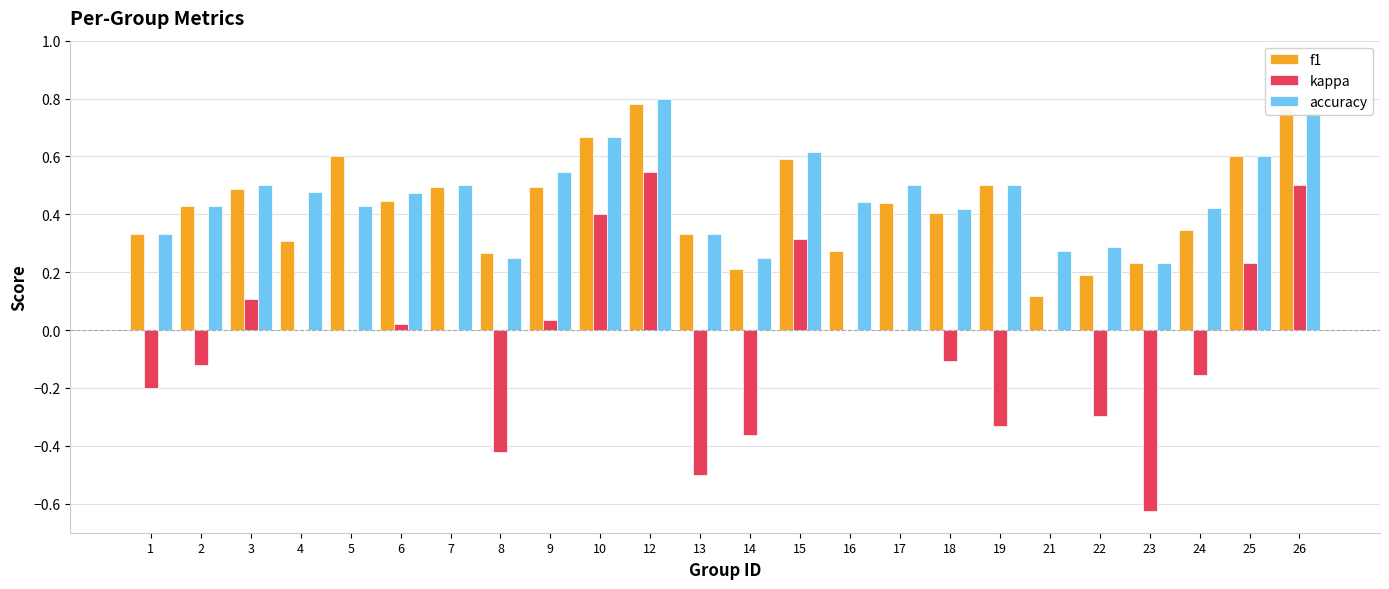

True or false: f1 has a value of 0.4 at 18.

True